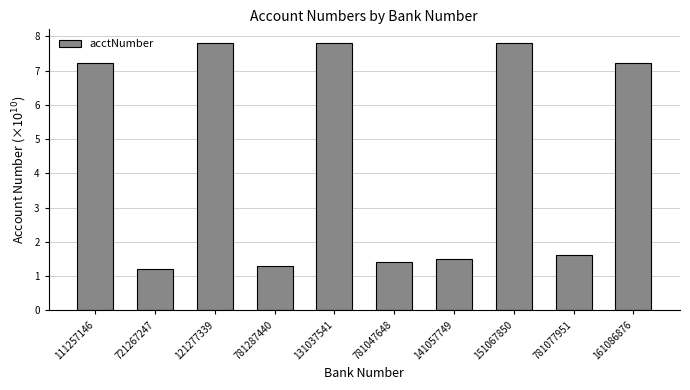

What is the minimum value shown in the chart?

1.2